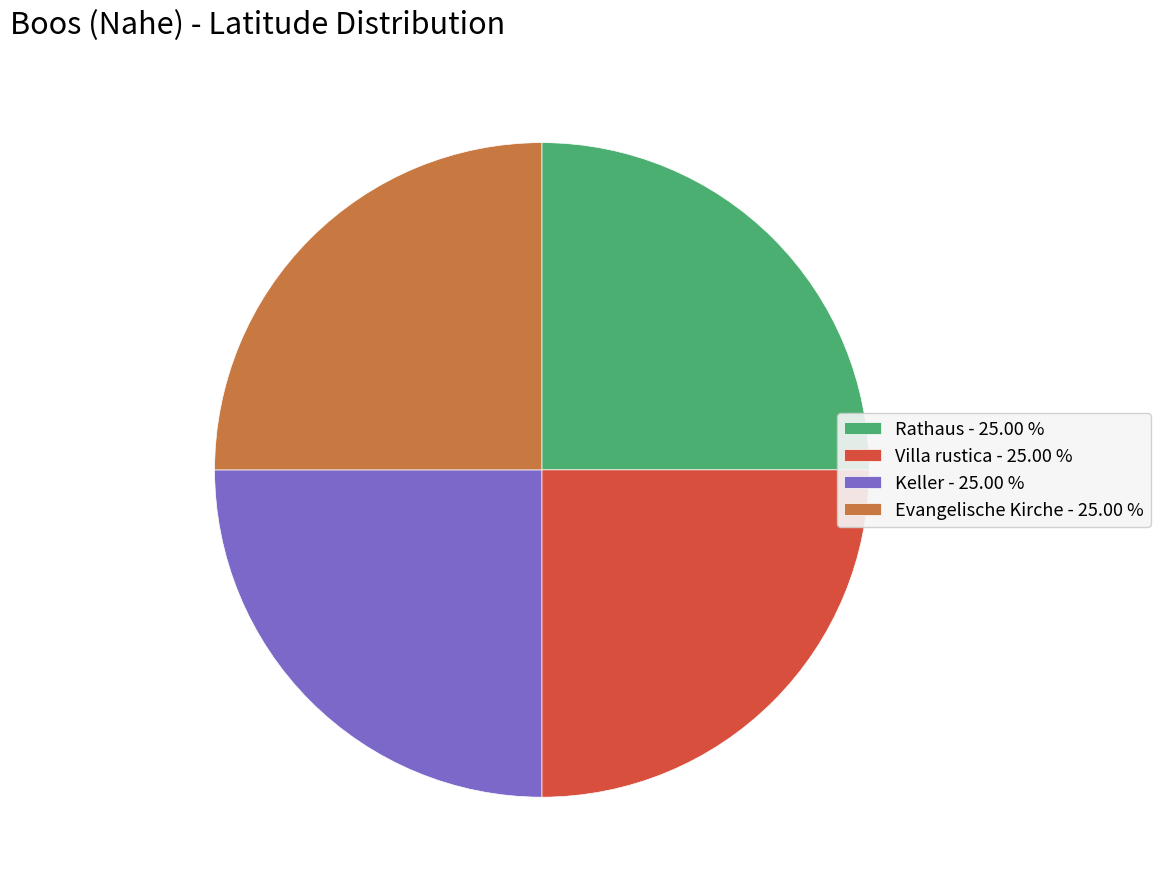

What is the ratio of the value at Villa rustica - 25.00 % to the value at Keller - 25.00 %?

1.0